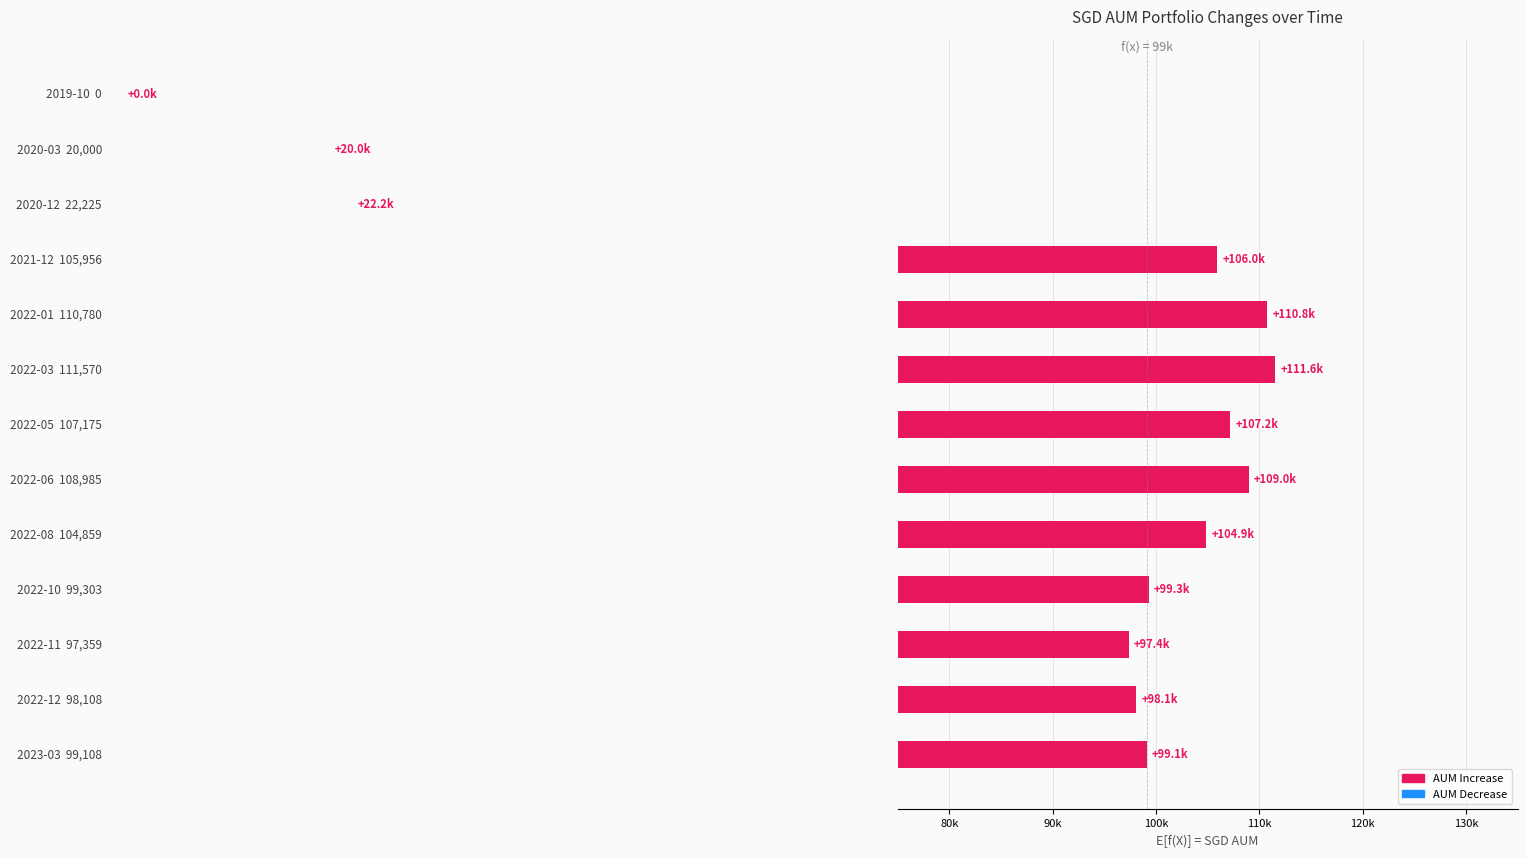

Count the number of categories in the chart.

13